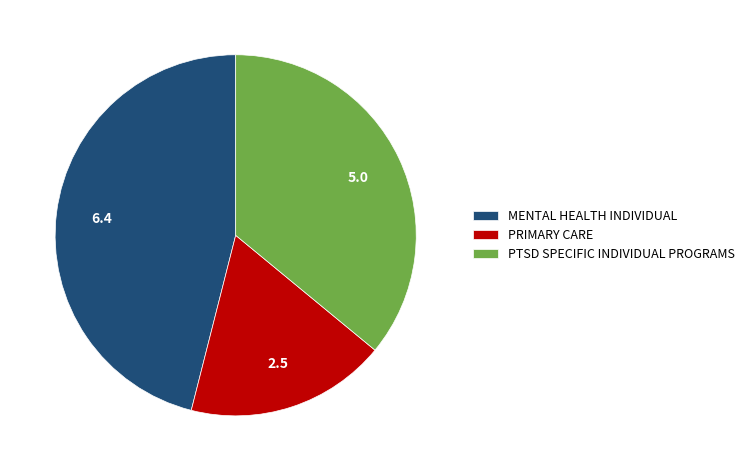

What is the ratio of the value at PRIMARY CARE to the value at PTSD SPECIFIC INDIVIDUAL PROGRAMS?

0.5